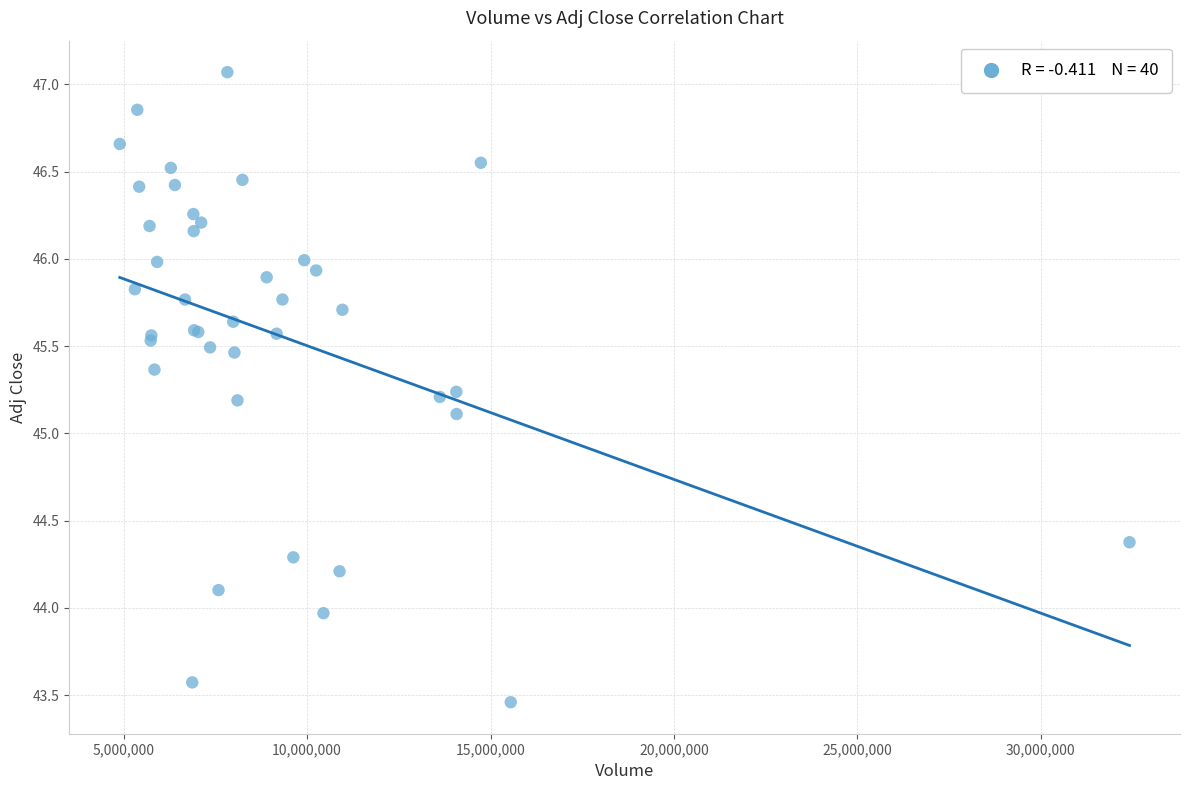

What Y value in the scatter plot is closest to 45?

45.1